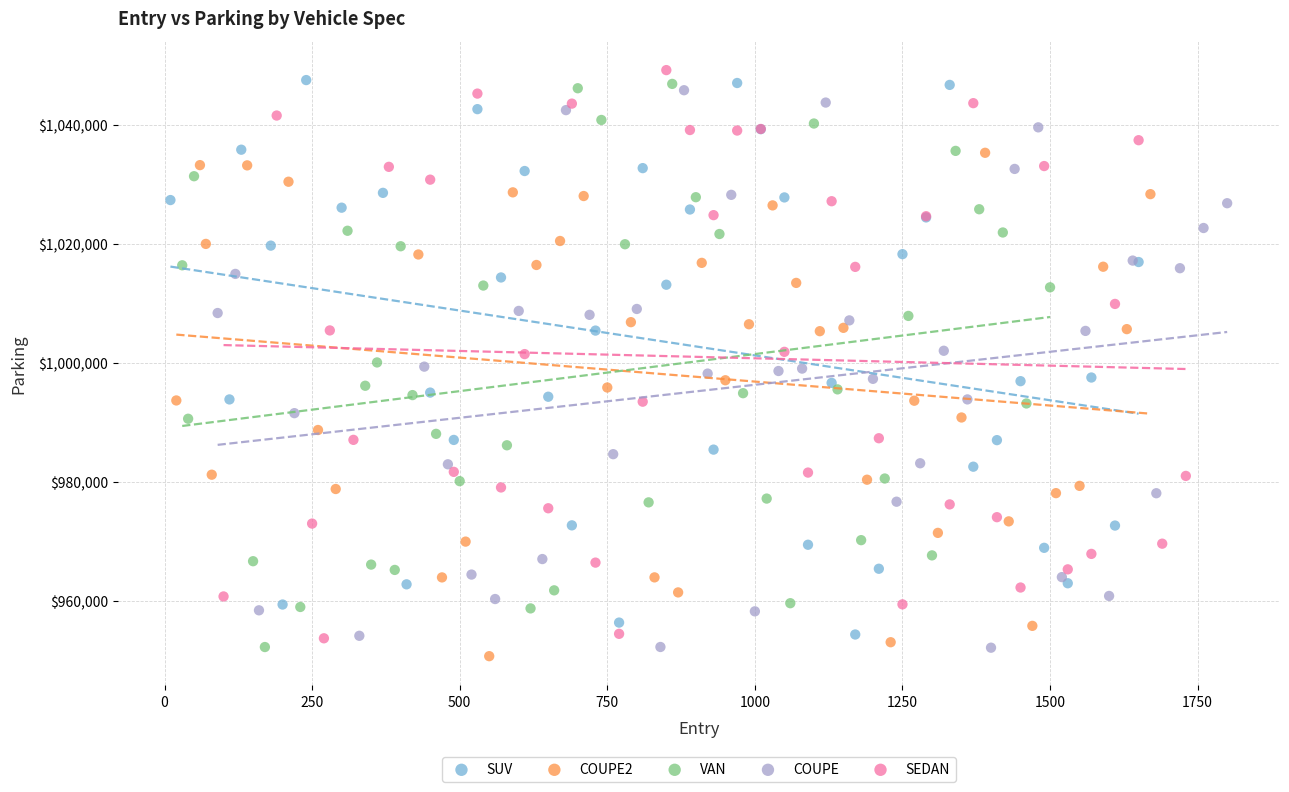

Which series contains the lowest Y value?

COUPE2